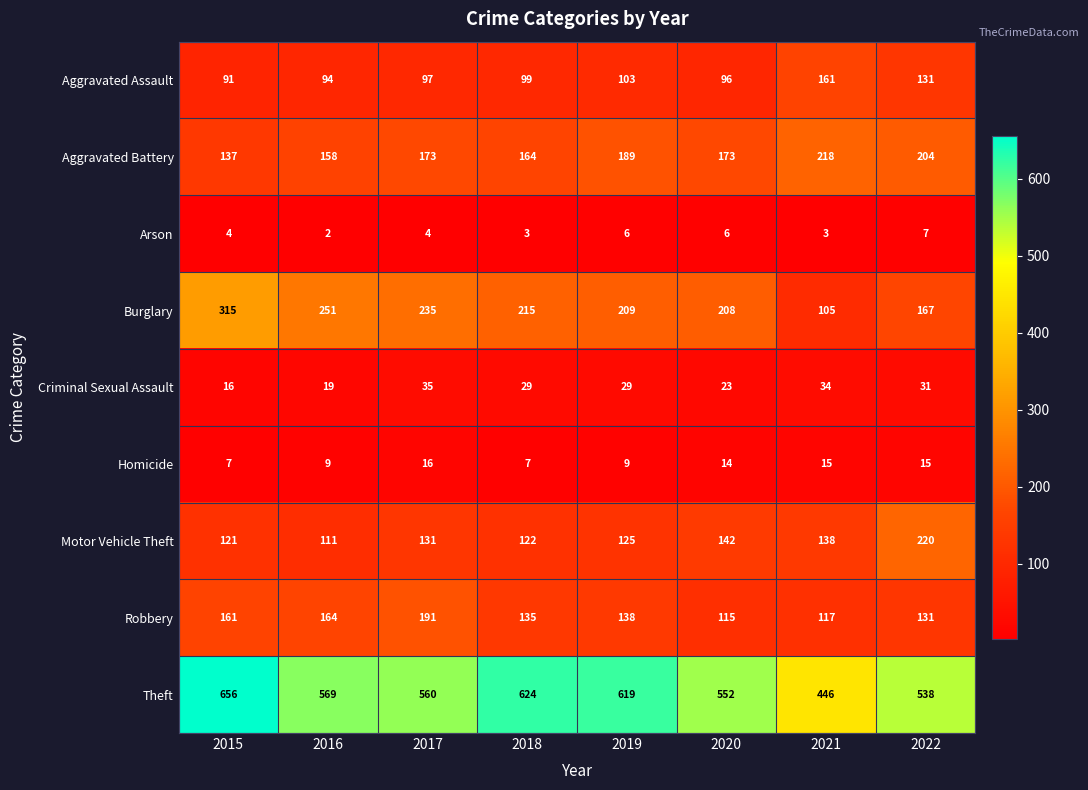

What is the total value across all series at 2017?

1442